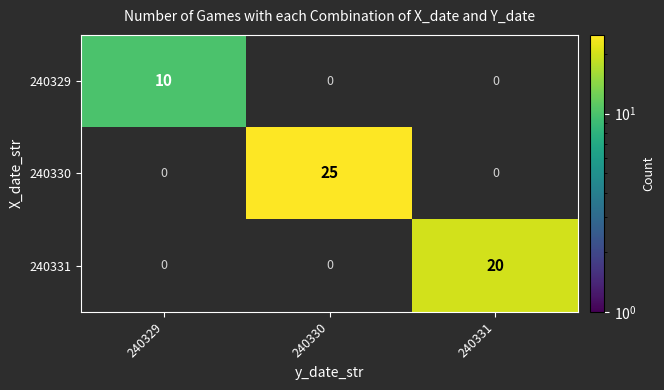

Reading left to right, what are all the values shown in this chart?

240329: 240329=10	240330=0	240331=0
240330: 240329=0	240330=25	240331=0
240331: 240329=0	240330=0	240331=20